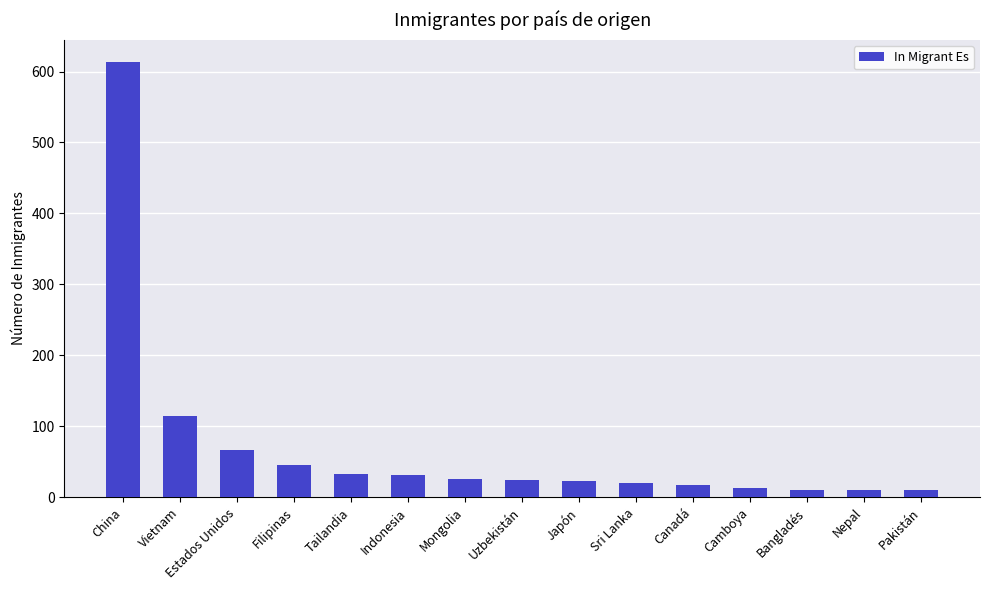

What is the maximum value shown in the chart?

614.0